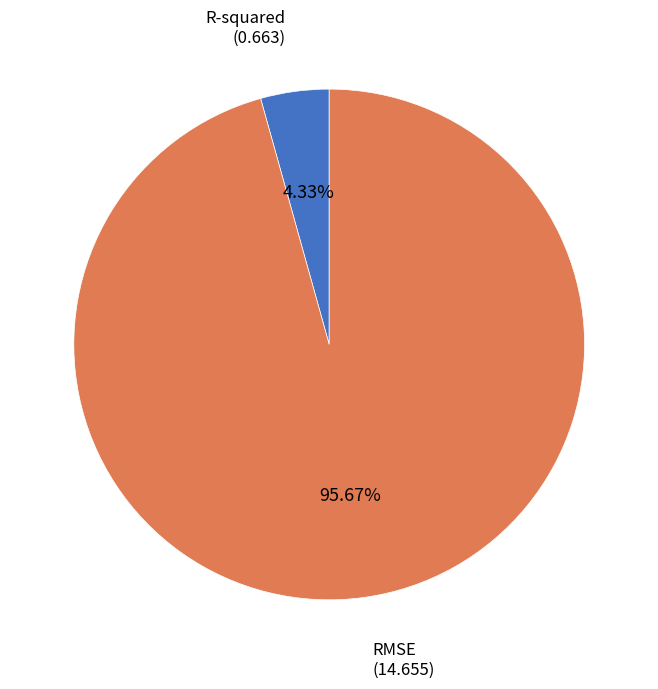

Does any single category account for the majority?

Yes